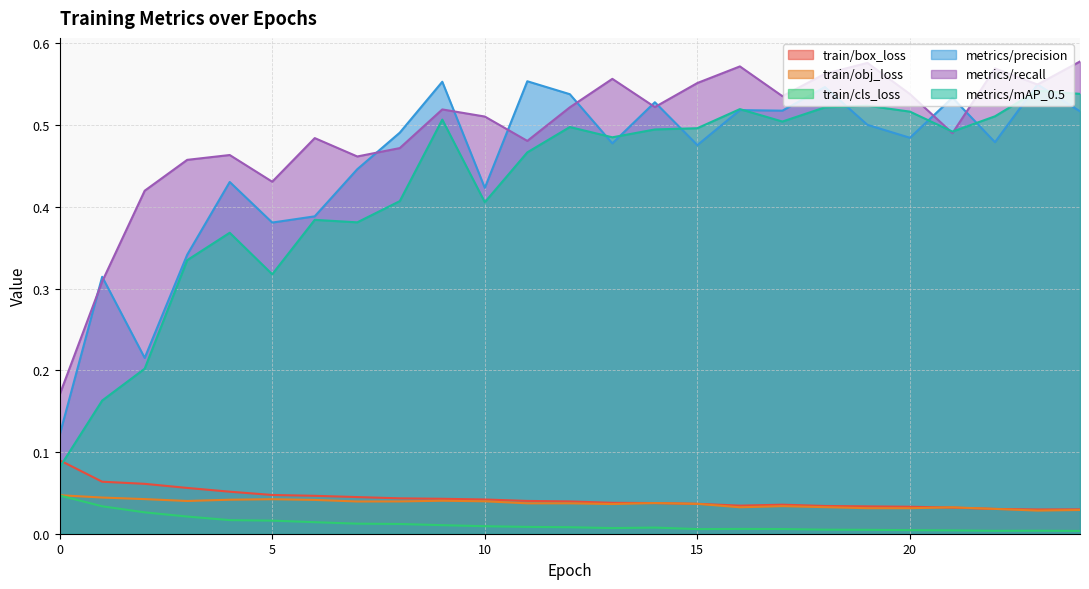

Rank the series at 1 from highest to lowest value.

metrics/precision, metrics/recall, metrics/mAP_0.5, train/box_loss, train/obj_loss, train/cls_loss